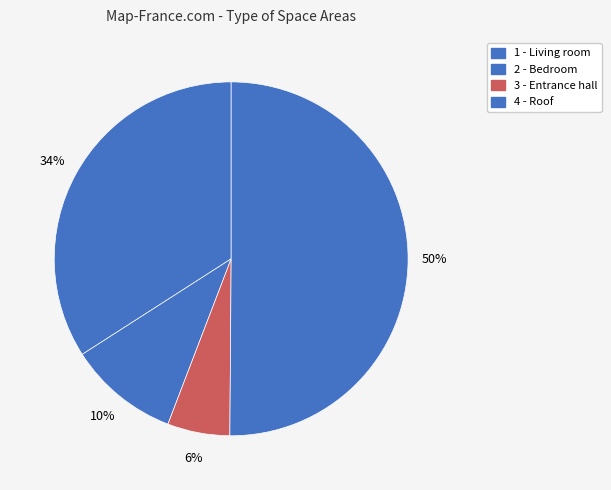

How many segments does this pie chart have?

4